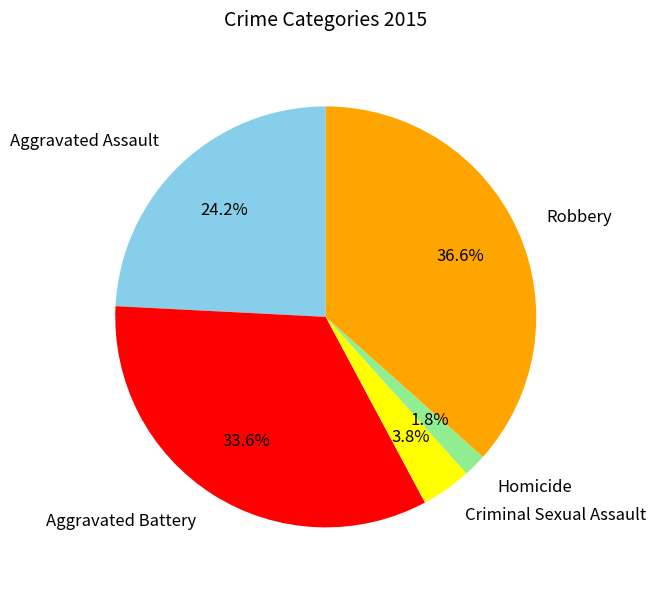

Rank the categories by value from lowest to highest.

Homicide, Criminal Sexual Assault, Aggravated Assault, Aggravated Battery, Robbery